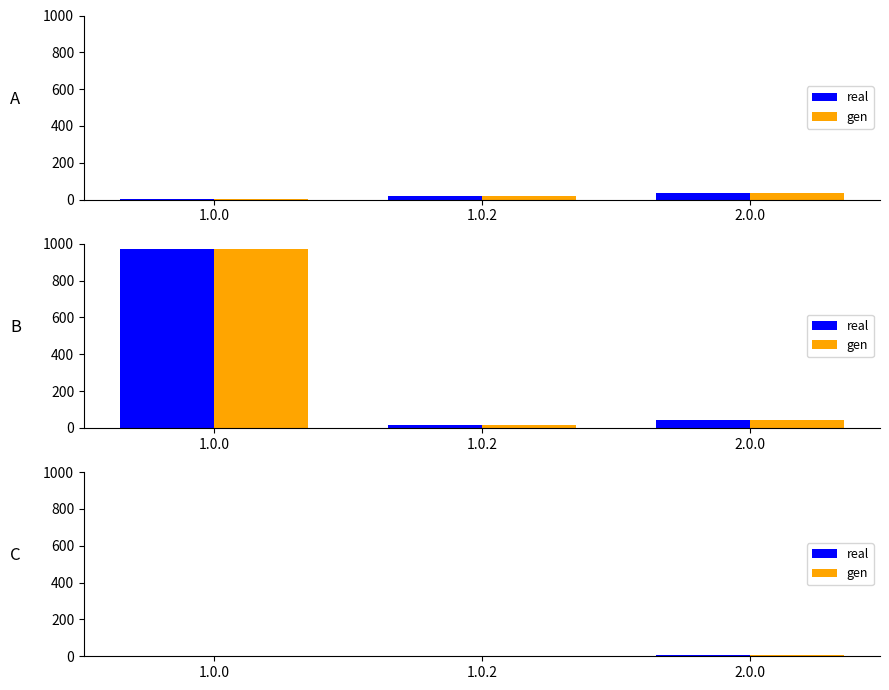

How many real values are between 1 and 8?

3